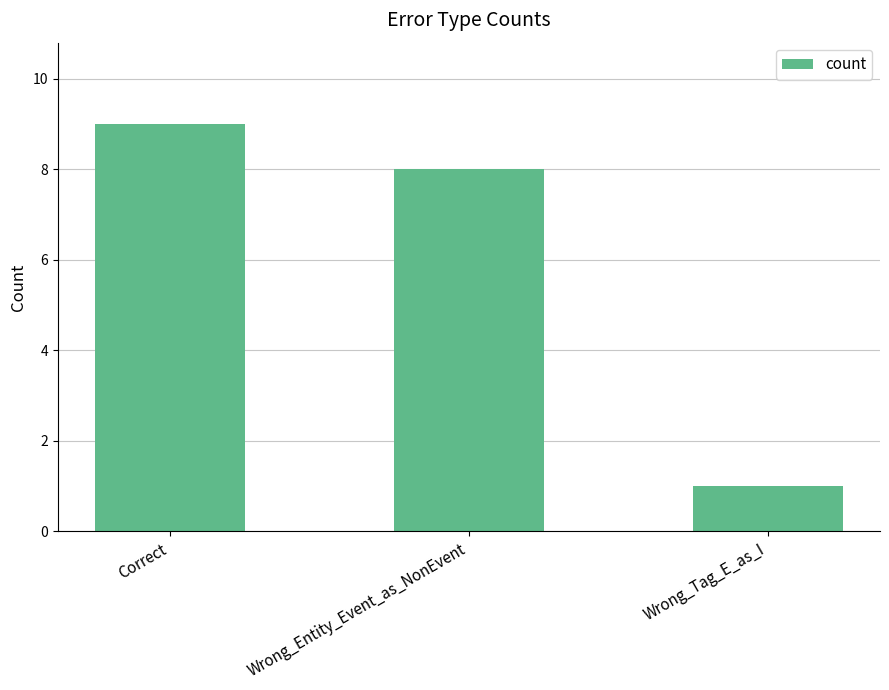

Reading left to right, what are all the values shown in this chart?

9	8	1